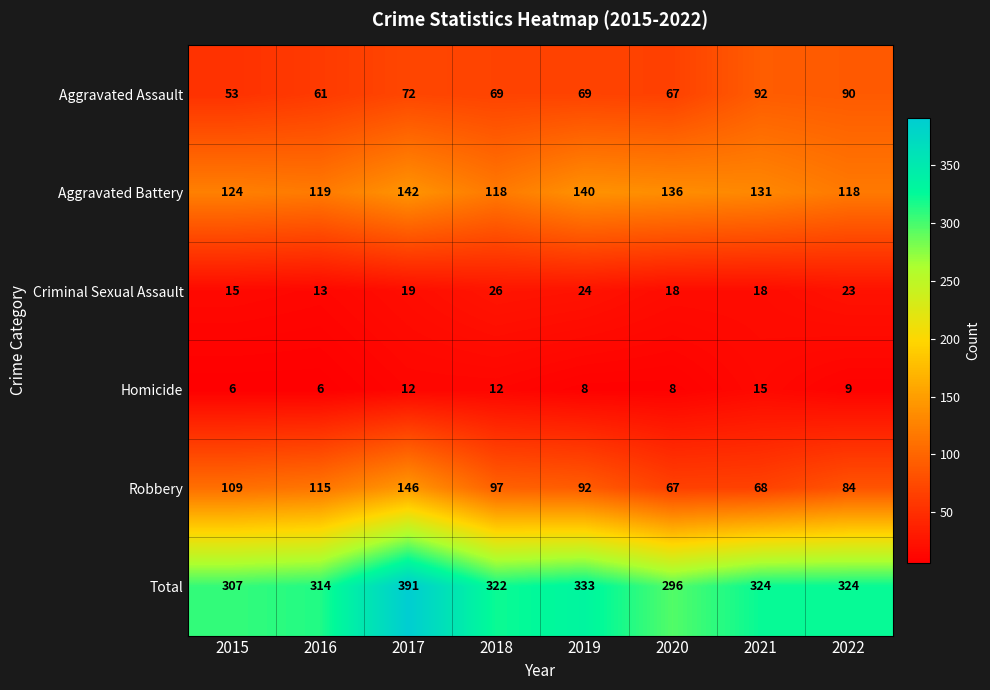

Which series has the widest spread of values?

Total